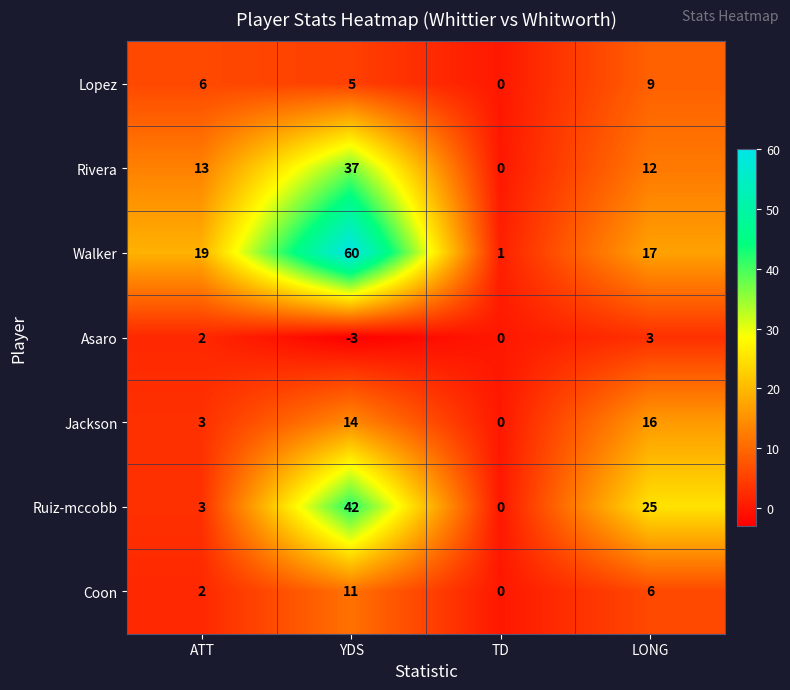

What is the sum of the Lopez values at ATT and TD?

6